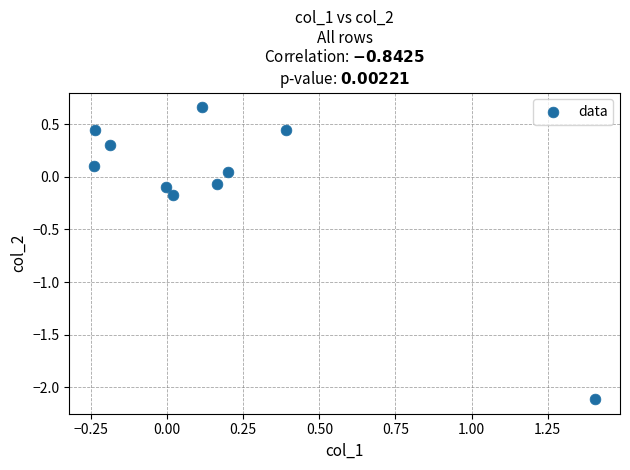

What is the range of X values (max minus min)?

1.6